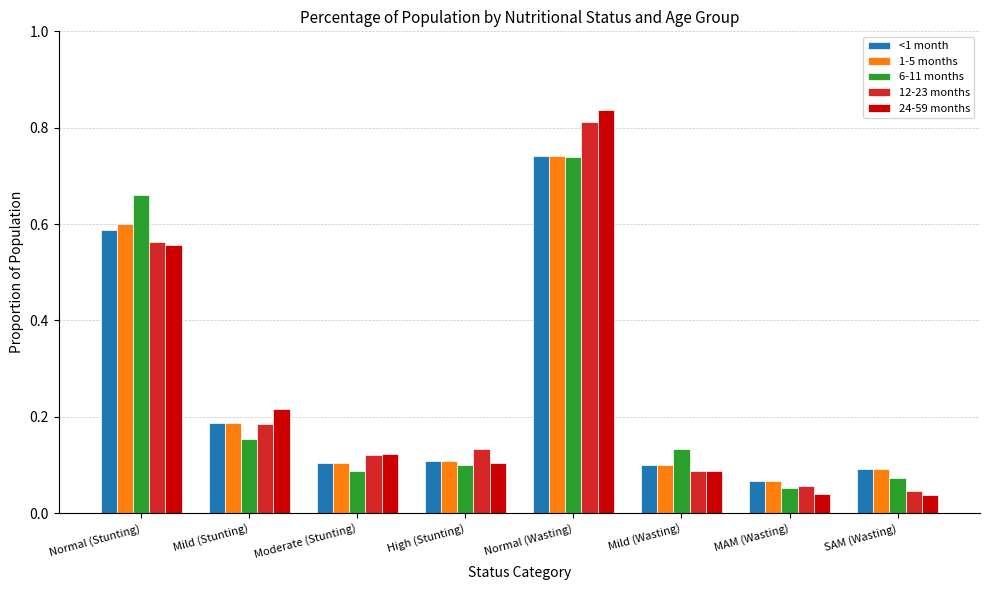

Which series has the largest range (max minus min)?

24-59 months